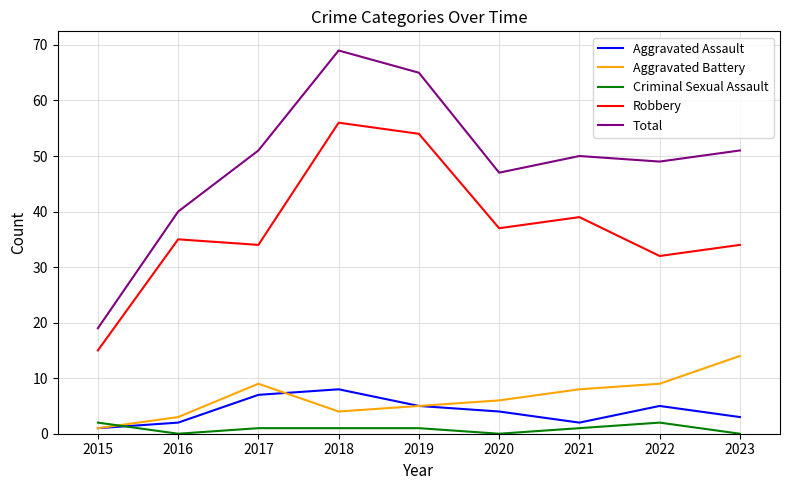

At which category is the sum across all series the highest?

2018